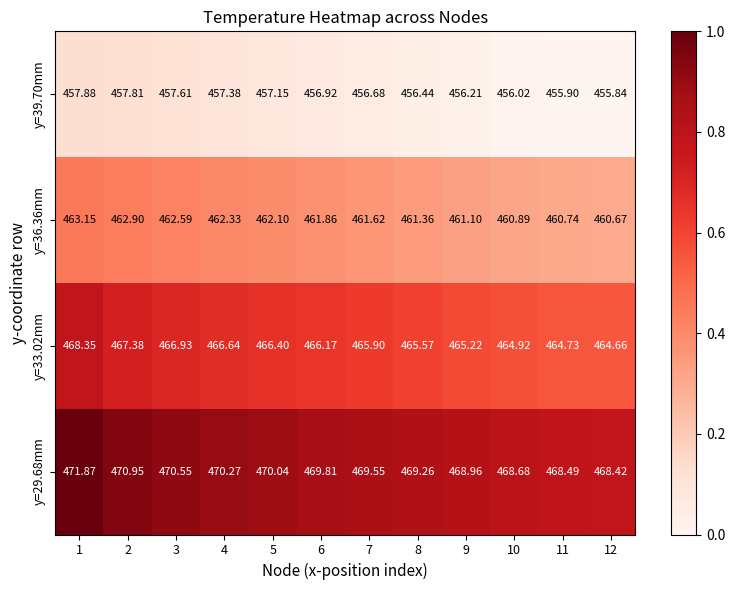

What is the greatest value displayed?

471.9